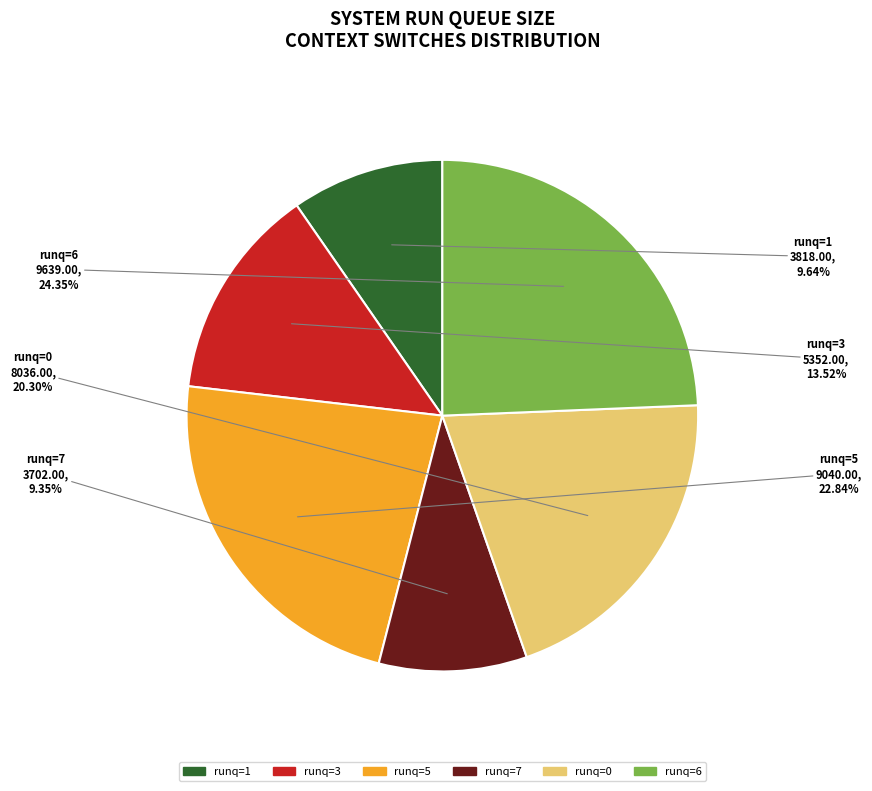

Is there any slice that represents more than half of the pie?

No